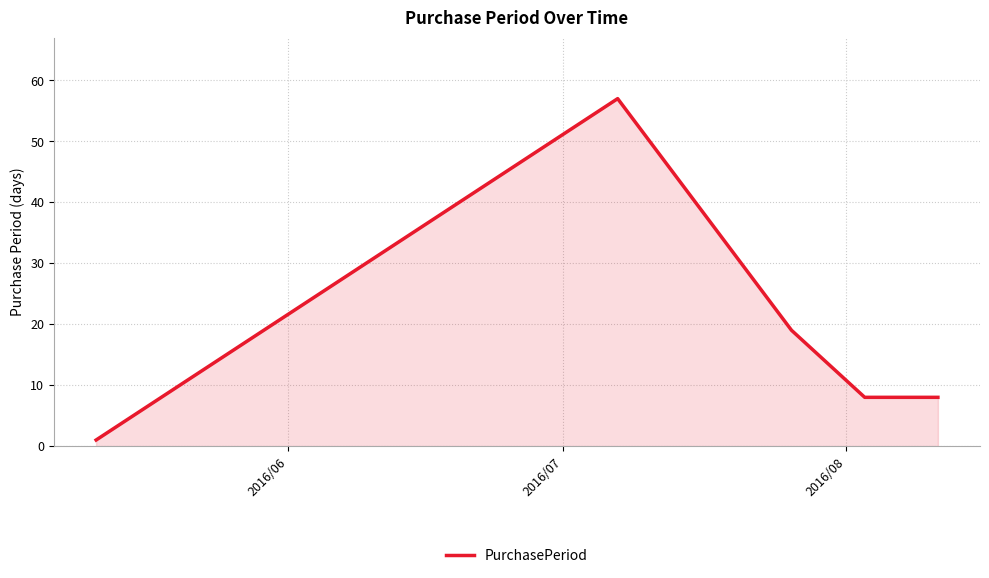

True or false: there are more than 1 points higher than both neighbors.

False